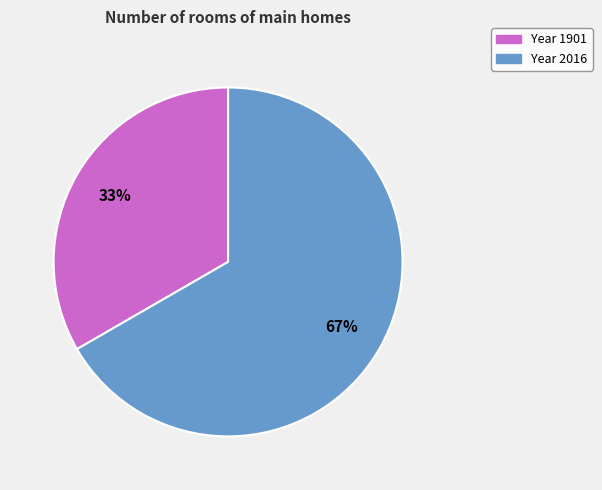

Does any single category account for the majority?

Yes